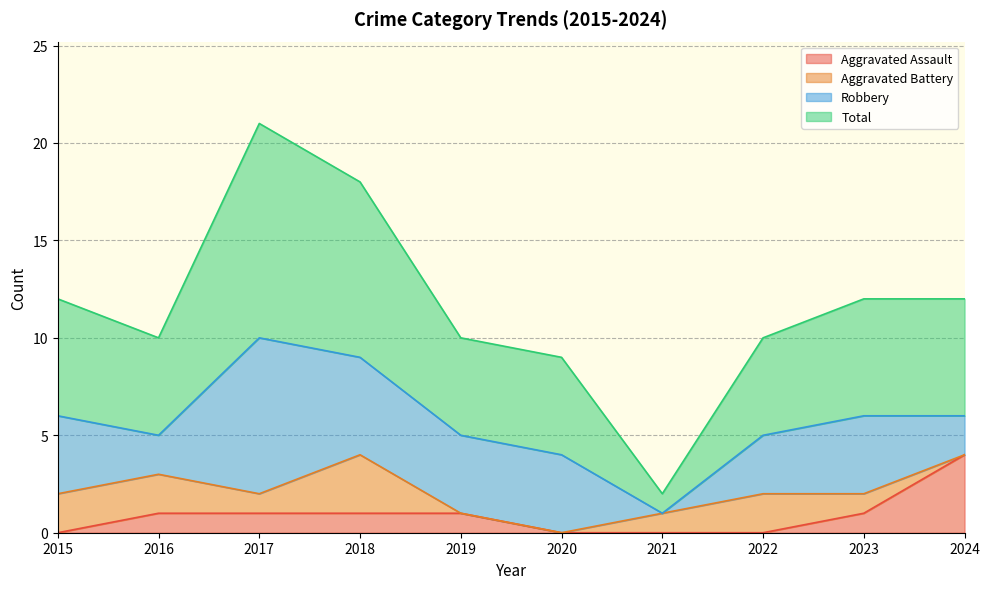

Which series has the widest spread of values?

Total